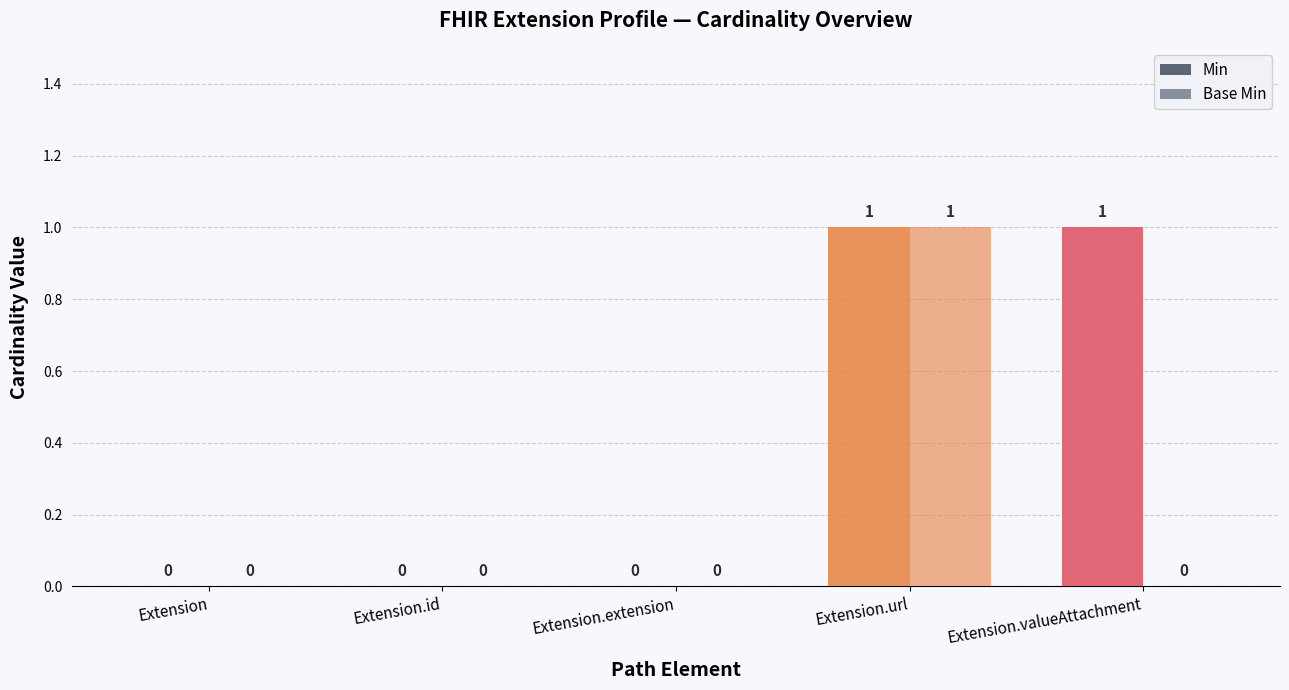

Does the chart contain stacked bars?

No